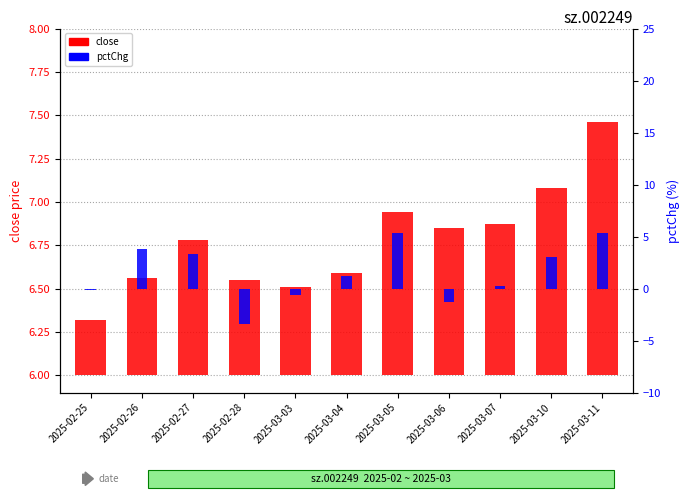

At which label does pctChg first exceed 1?

2025-02-26